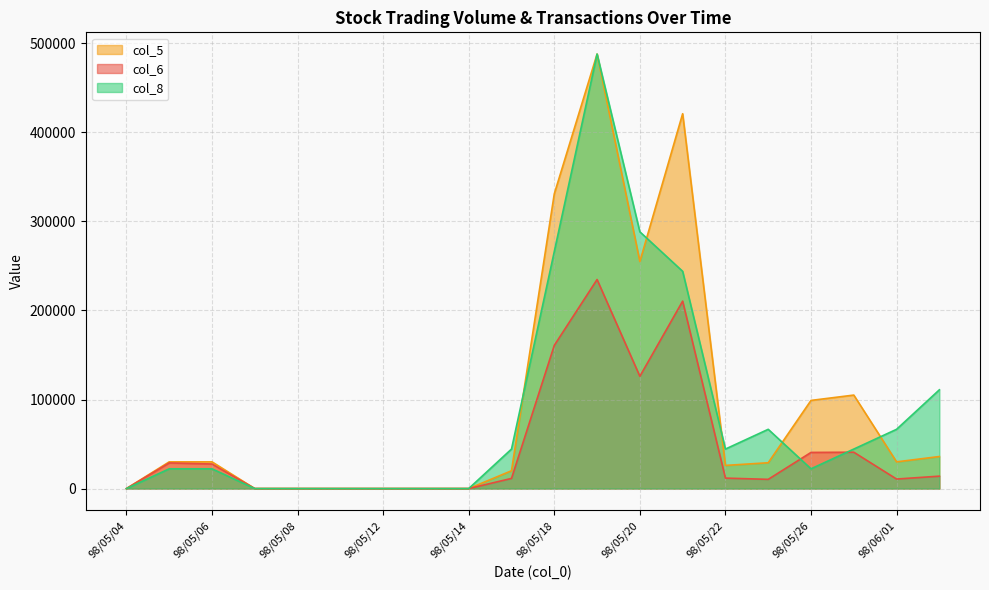

Which category has the lowest value across all series?

98/05/04